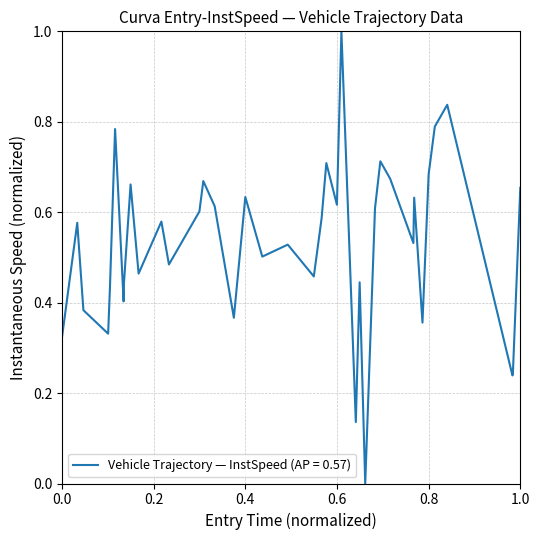

Count the number of categories in the chart.

40